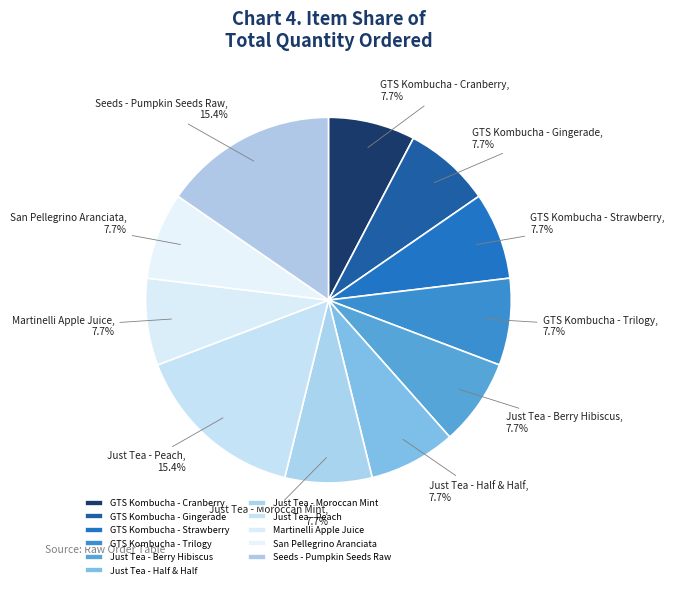

Combined, what portion of the pie is Martinelli Apple Juice and Seeds - Pumpkin Seeds Raw?

23.1%